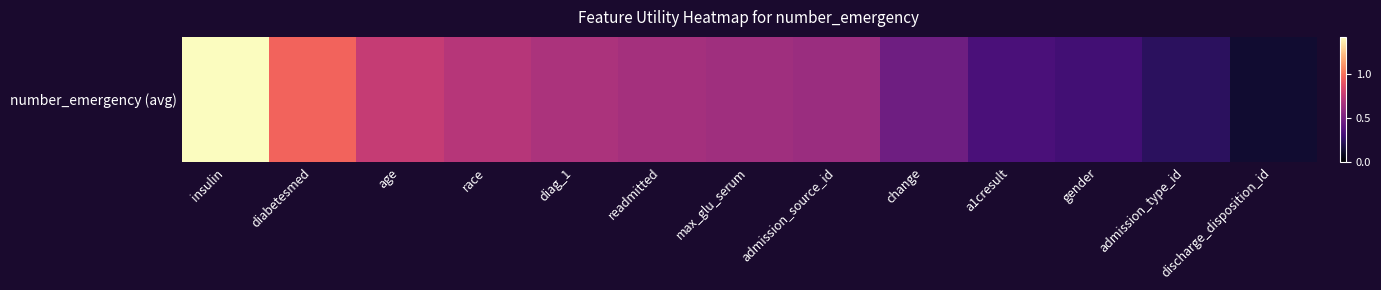

What is the average value?

0.6